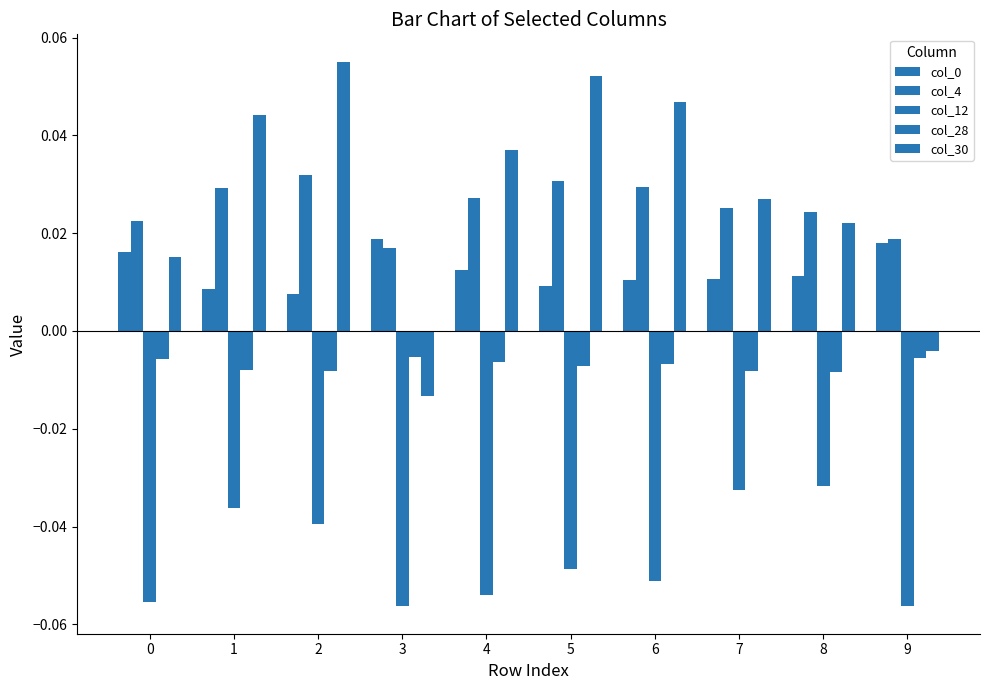

At which category does the chart reach its minimum across all series?

3